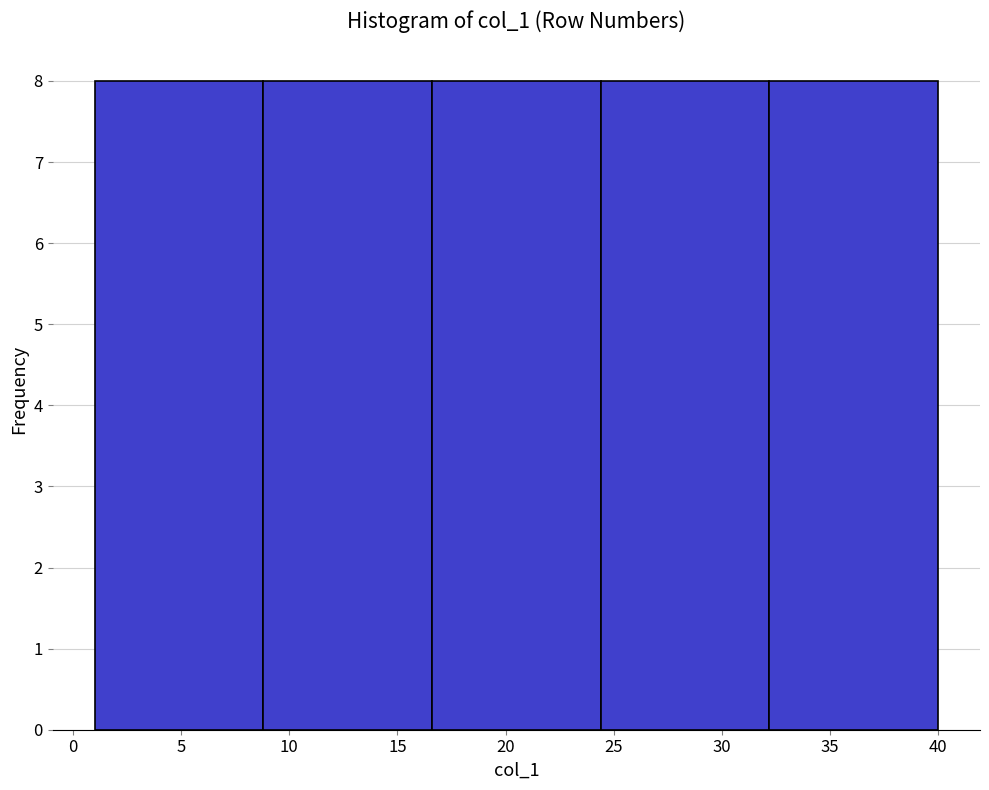

Reading left to right, list every bar in this chart as the range it spans on the x-axis followed by its height. Neither the bar edges nor the heights are printed on the chart, so give them approximately, as read against the axes.

1.0 to 8.8: 8
8.8 to 16.6: 8
16.6 to 24.4: 8
24.4 to 32.2: 8
32.2 to 40.0: 8